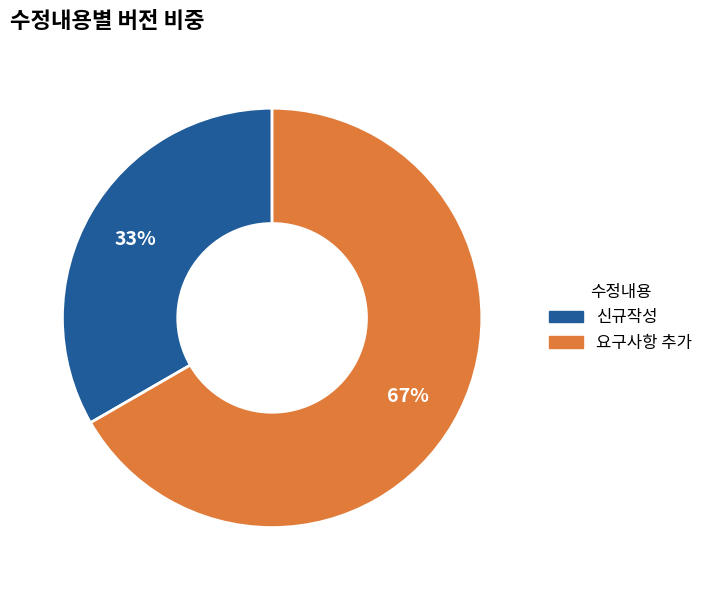

To the nearest percent, what percentage of the pie is 신규작성?

33%